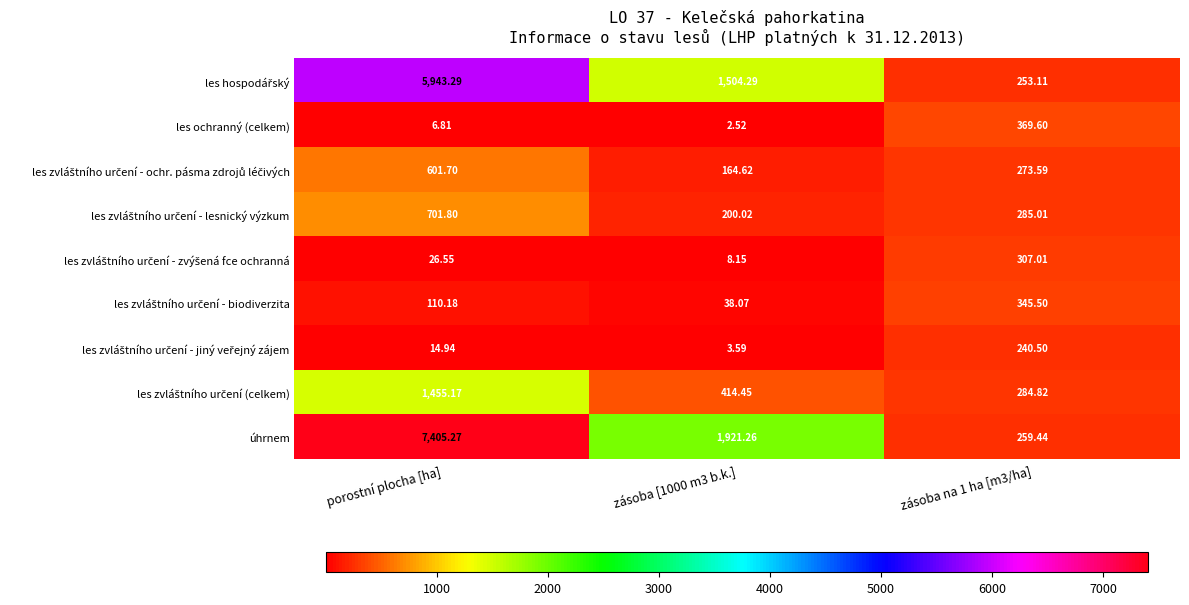

Which label corresponds to the largest value in the chart?

porostní plocha [ha]